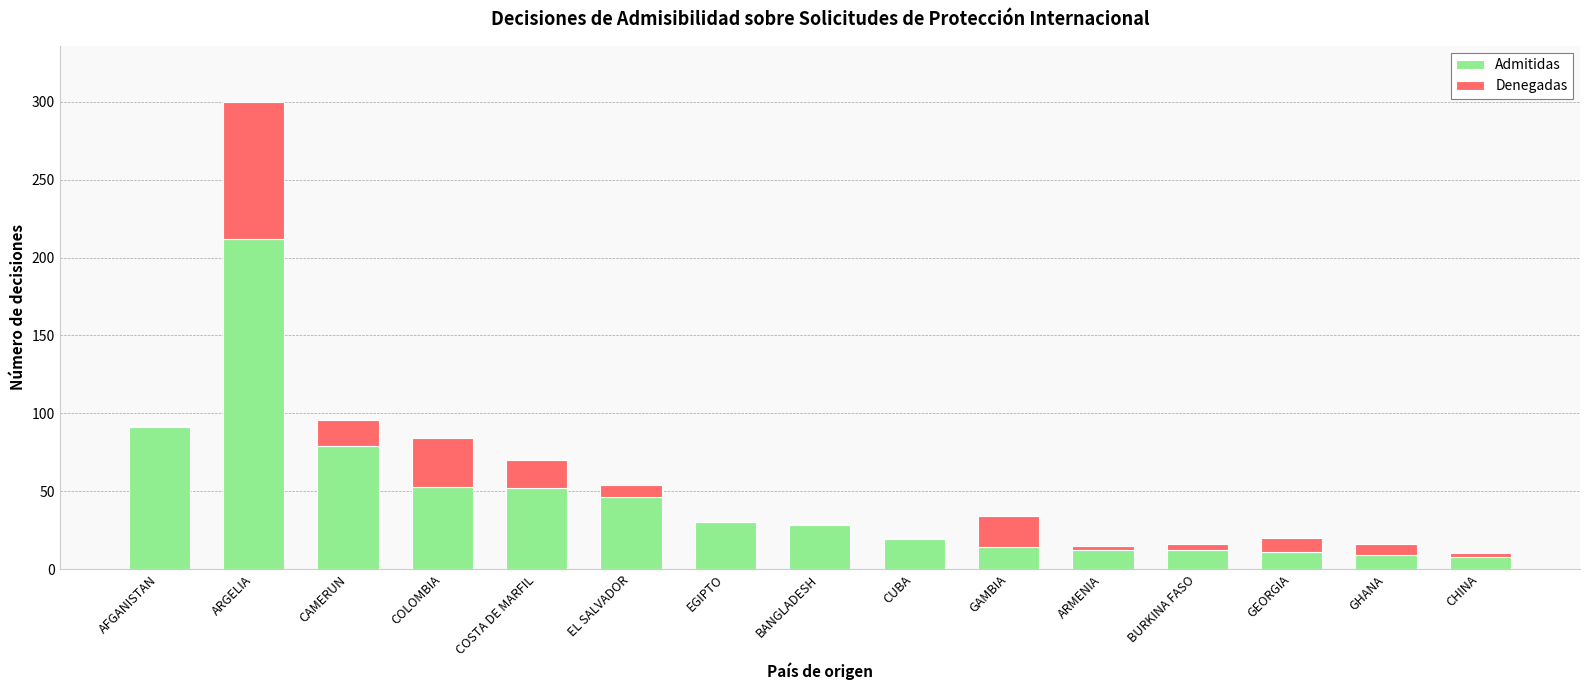

Is it true that Admitidas equals 29 at AFGANISTAN?

False